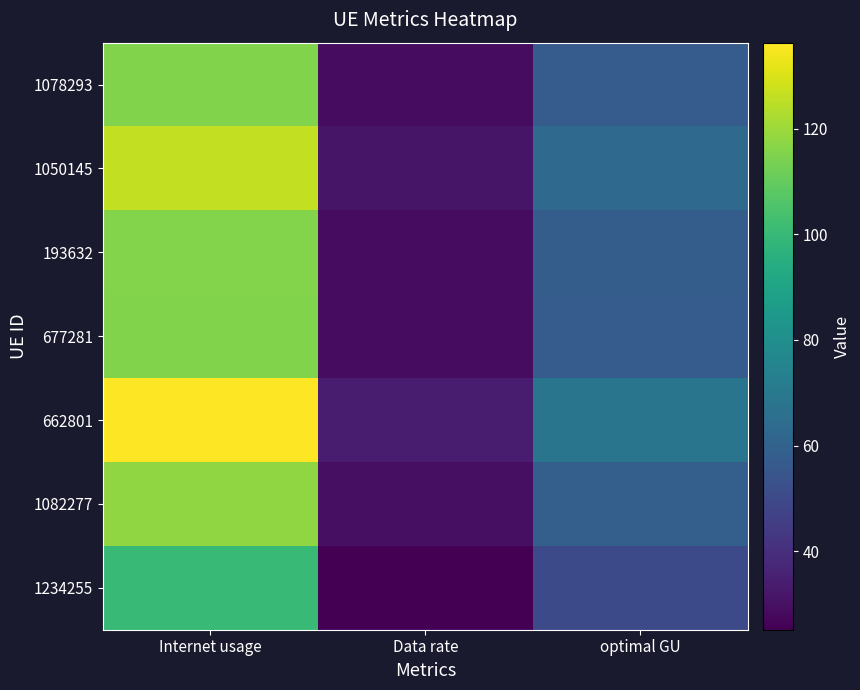

What is the minimum value shown in the chart?

25.1